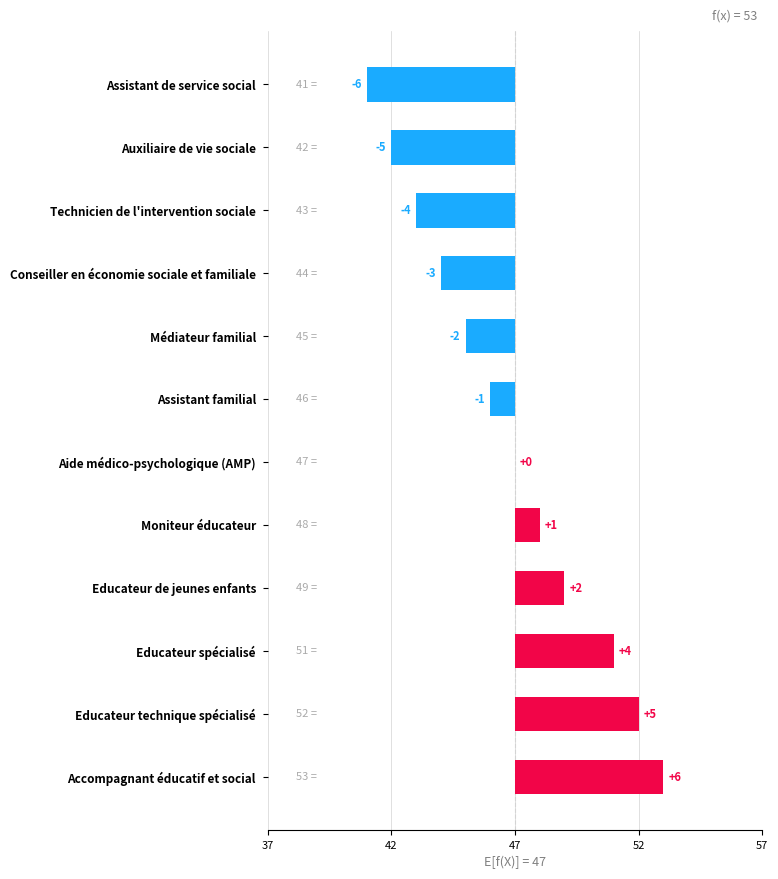

What is the difference between the second highest and second lowest values?

10